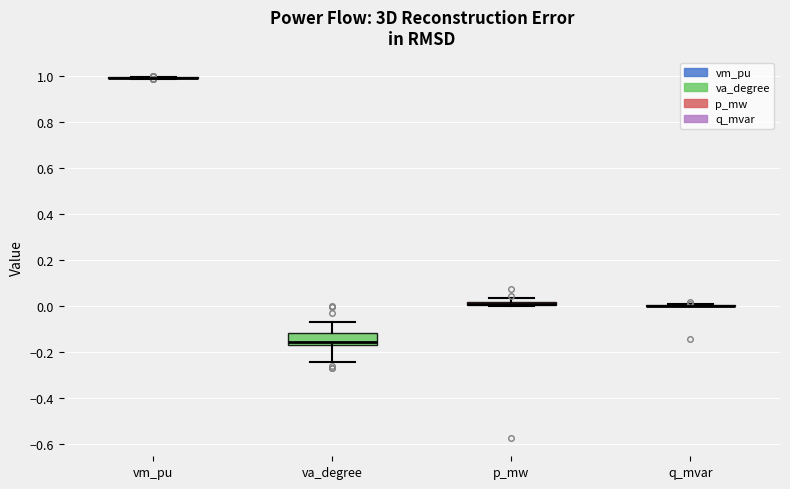

Which box is the tallest, from its lower edge to its upper edge?

va_degree